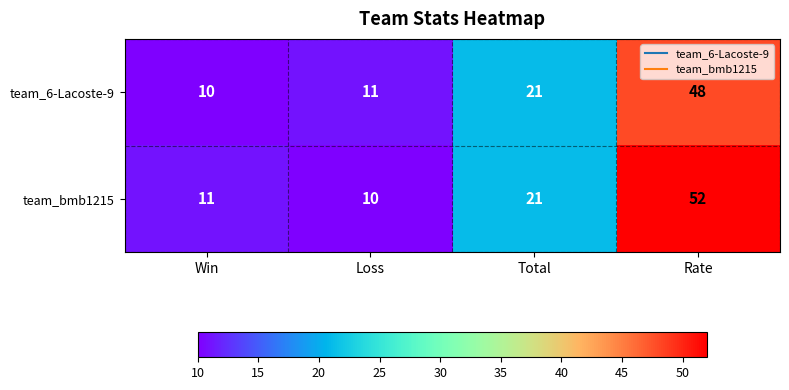

Reading left to right, extract all data points from this chart.

team_6-Lacoste-9: 10	11	21	48
team_bmb1215: 11	10	21	52